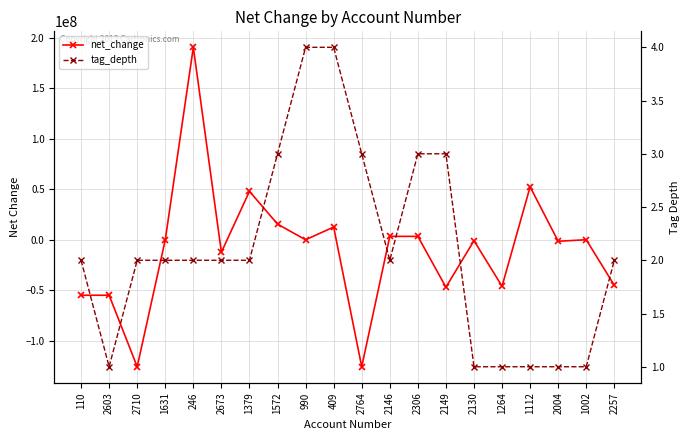

List the series in order of their peak value, lowest first.

tag_depth, net_change